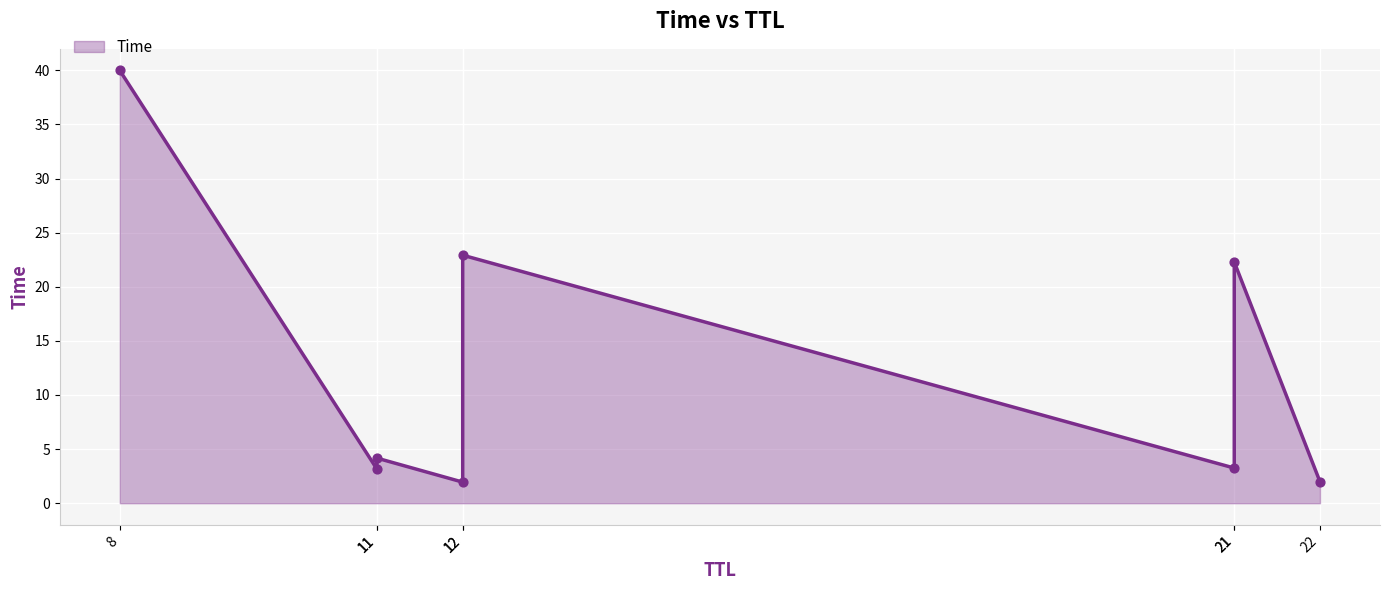

Which has a higher value, 12 or 22?

22